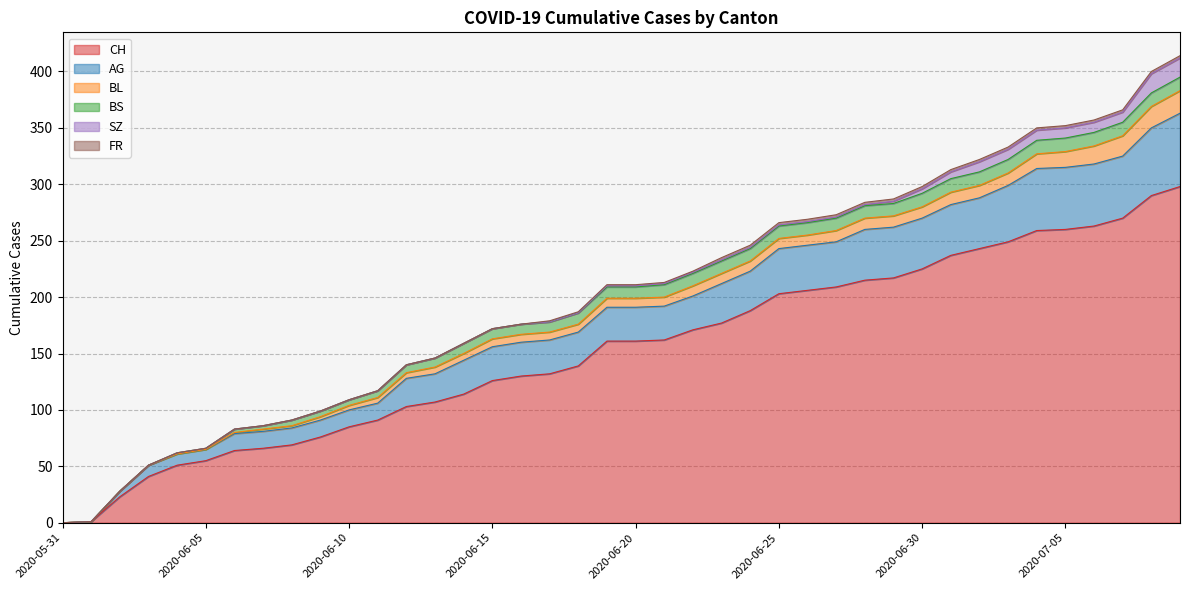

What is the spread (max minus min) of values at 2020-06-17?

132